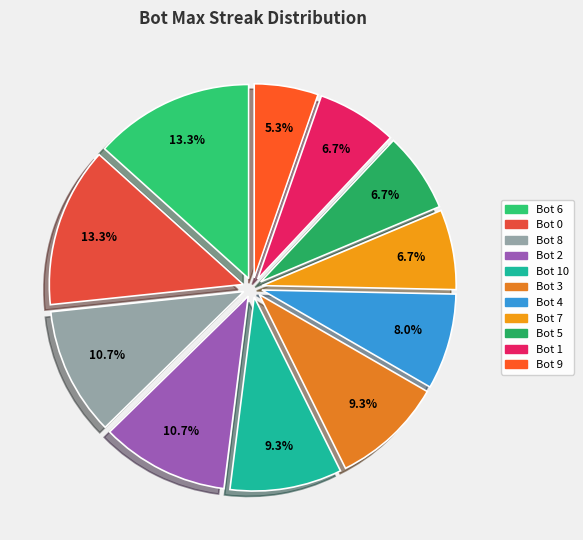

Does any single category account for the majority?

No